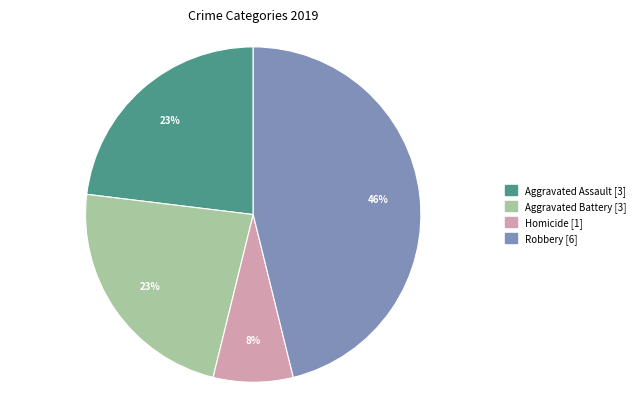

Does any single category account for the majority?

No